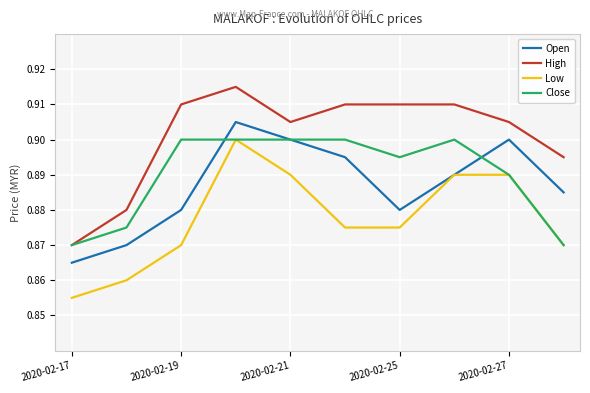

True or false: Open and High cross at least once.

False